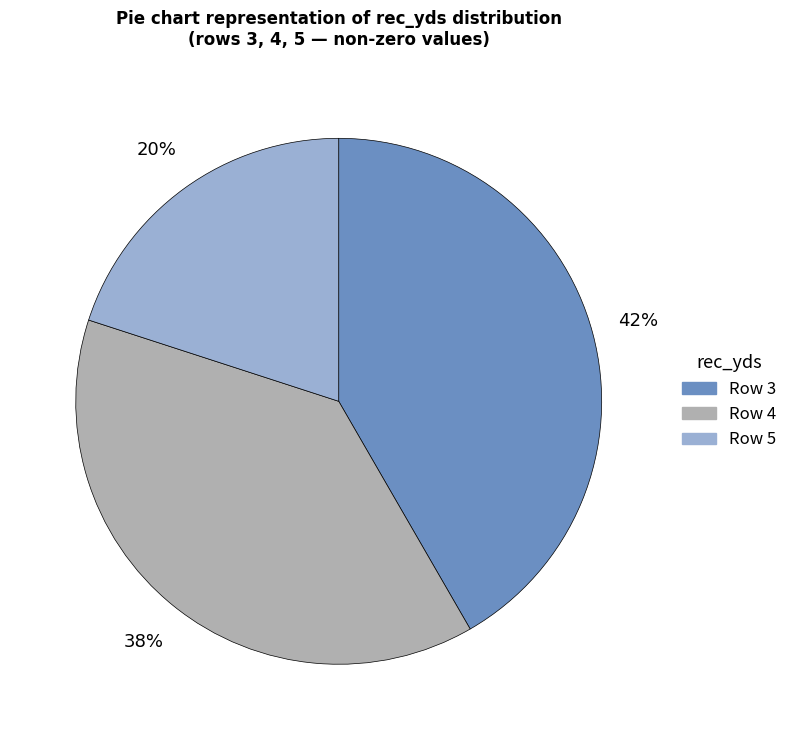

Do Row 4 and Row 5 together represent more than half of the pie?

Yes